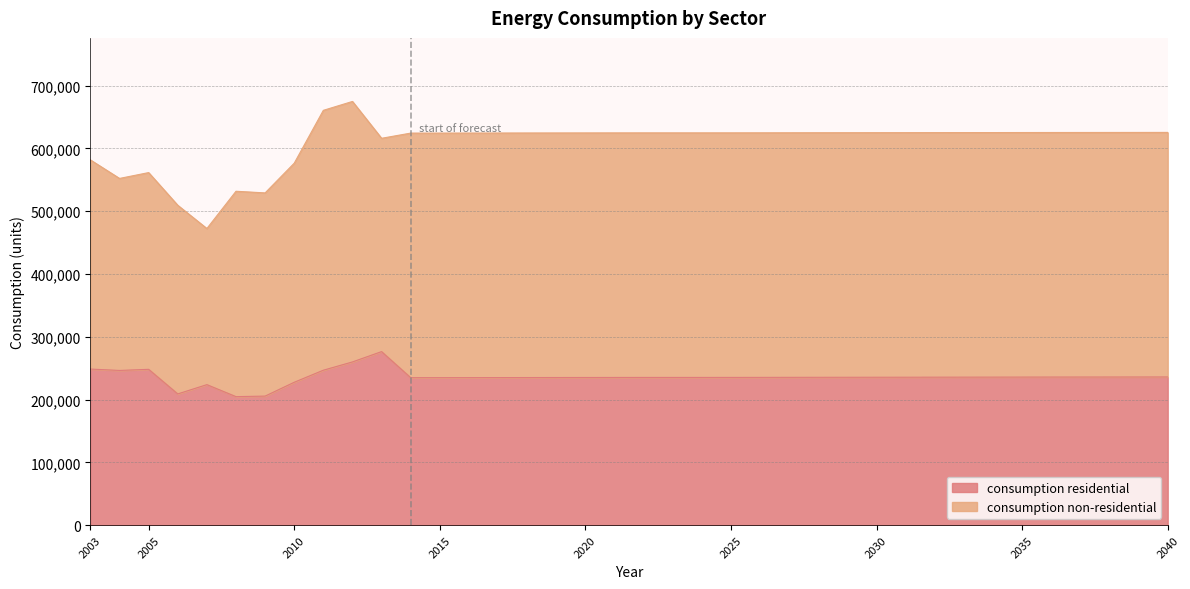

True or false: the data shows 364872 at 2035.

False